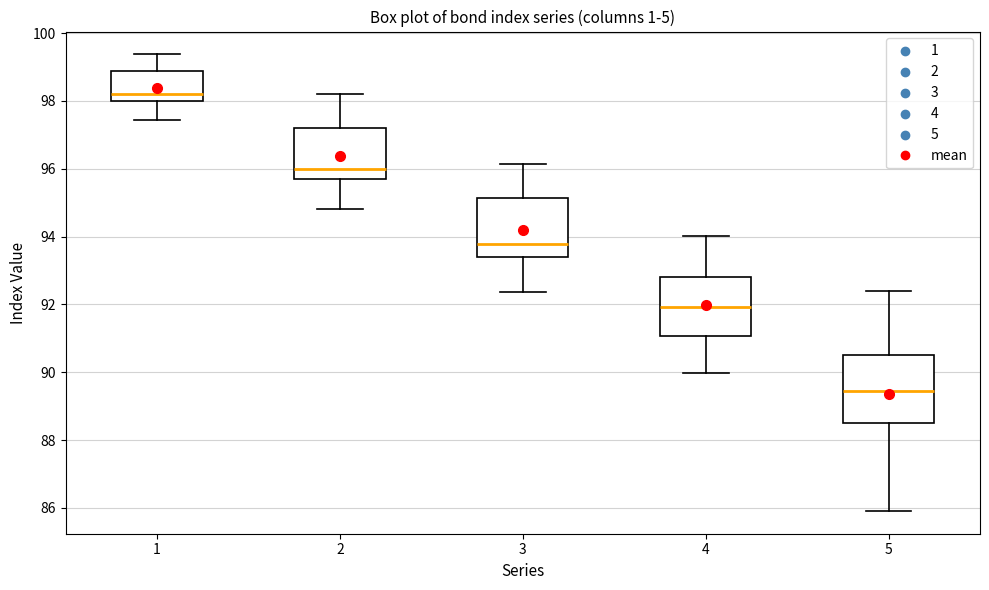

Where does the median line of the box at x = 3 sit on the y-axis? The values are not printed on the chart, so give them approximately, as read against the axis.

93.8